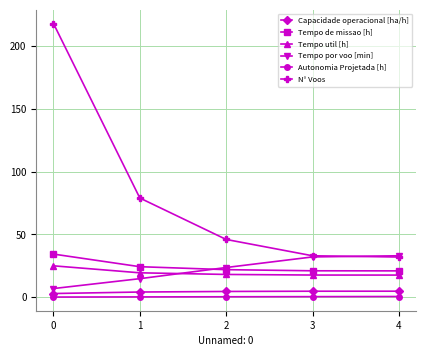

What is the lowest value of the Autonomia Projetada [h] series?

0.1